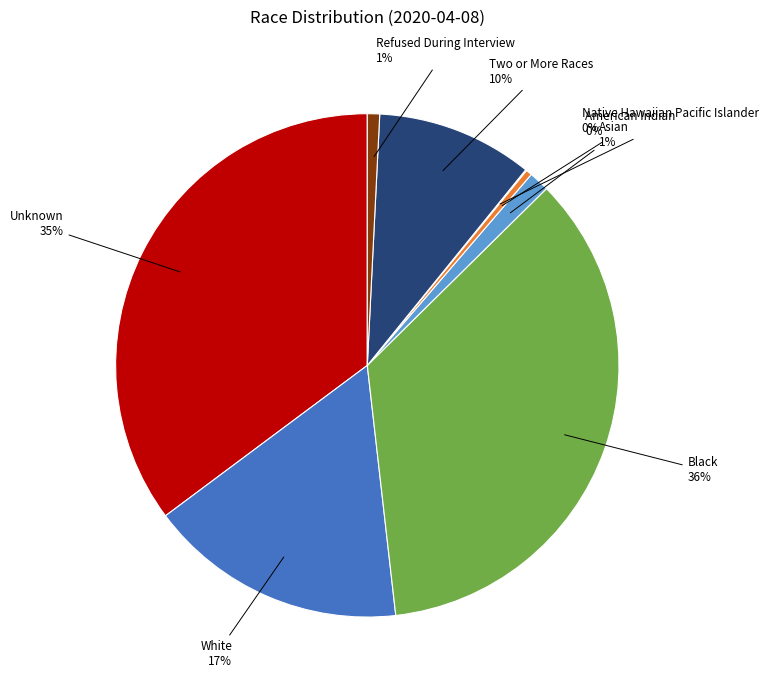

To the nearest percent, what is the average slice percentage?

12%